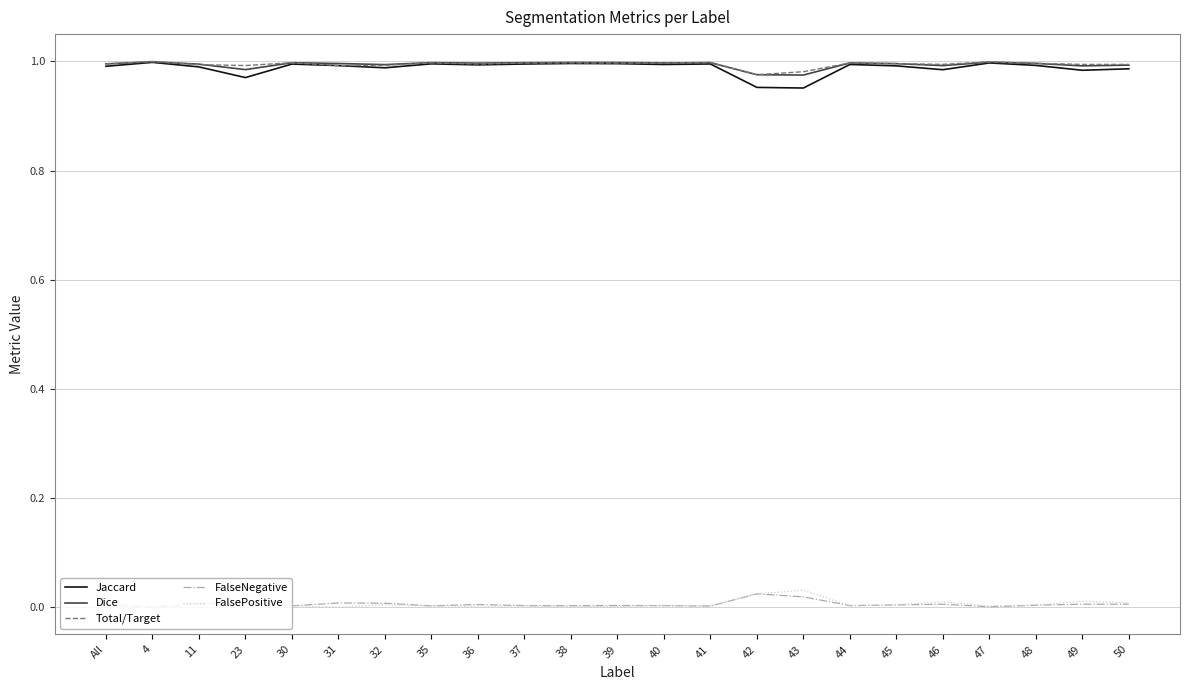

Is the value of Total/Target at 43 greater than the value of FalseNegative at 35?

Yes